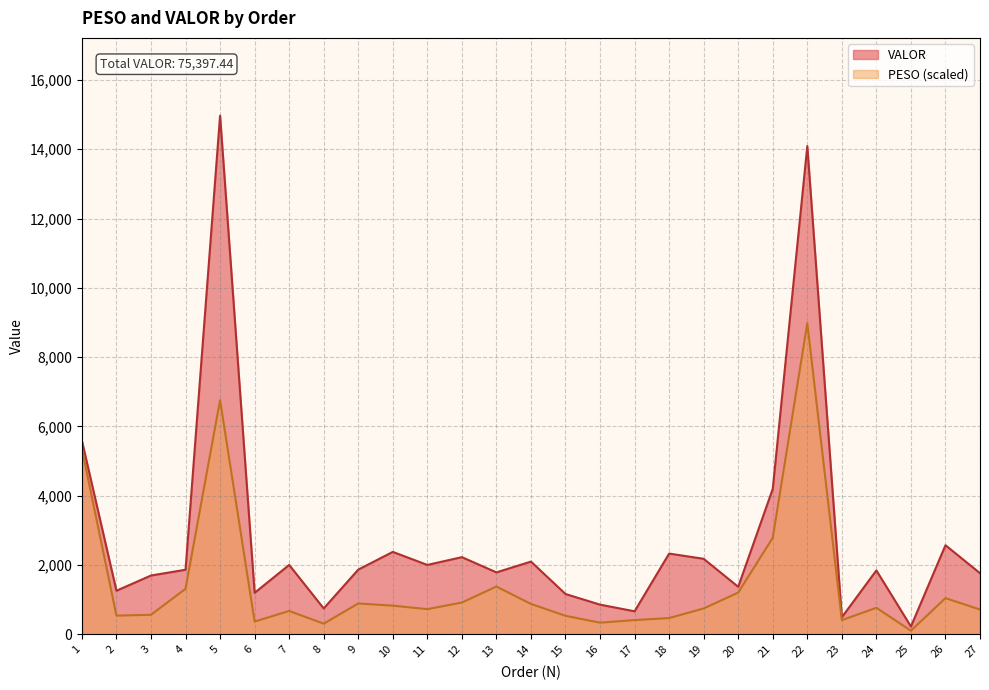

Is it true that VALOR equals 14968.8 at 5?

True